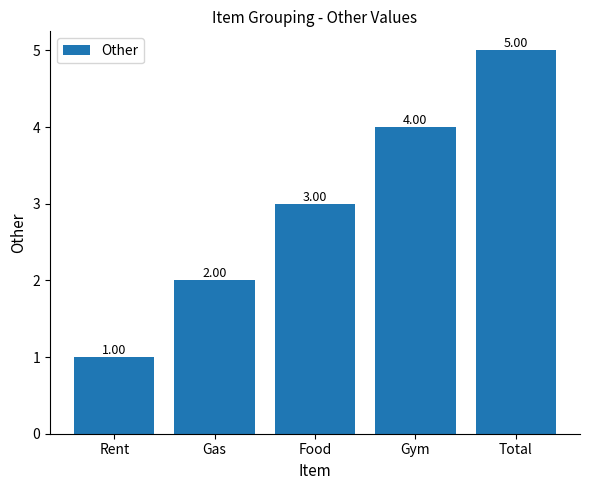

What value does the data have at Gym?

4